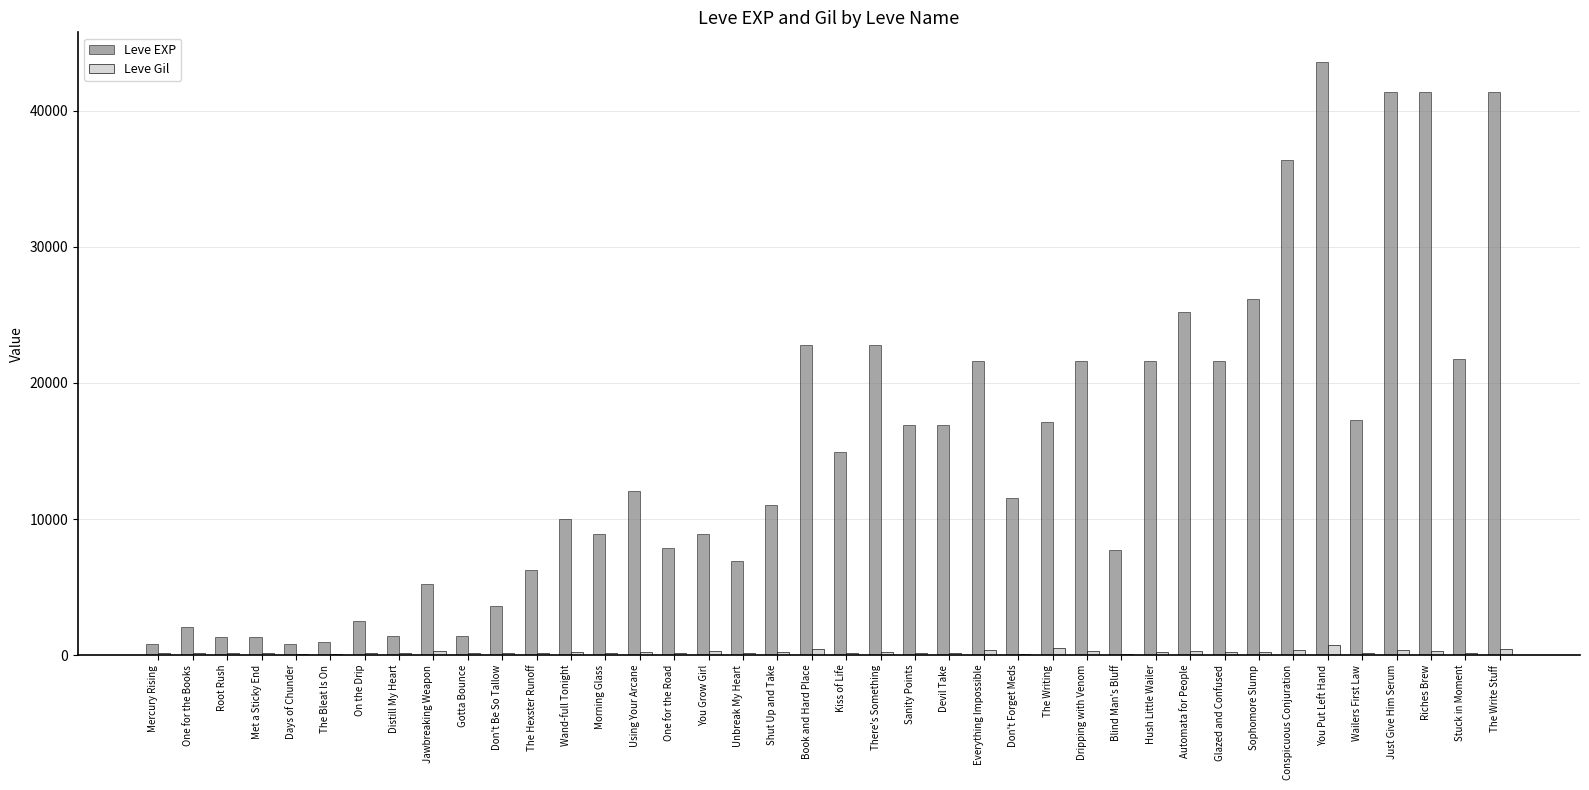

What value does the Leve Gil series have at Hush Little Wailer, to the nearest 50?

250